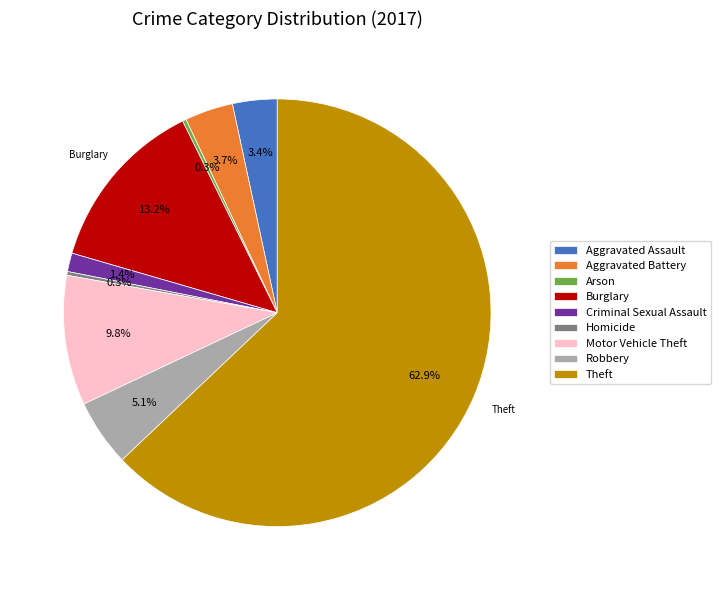

Between Aggravated Assault and Criminal Sexual Assault, which is larger?

Aggravated Assault